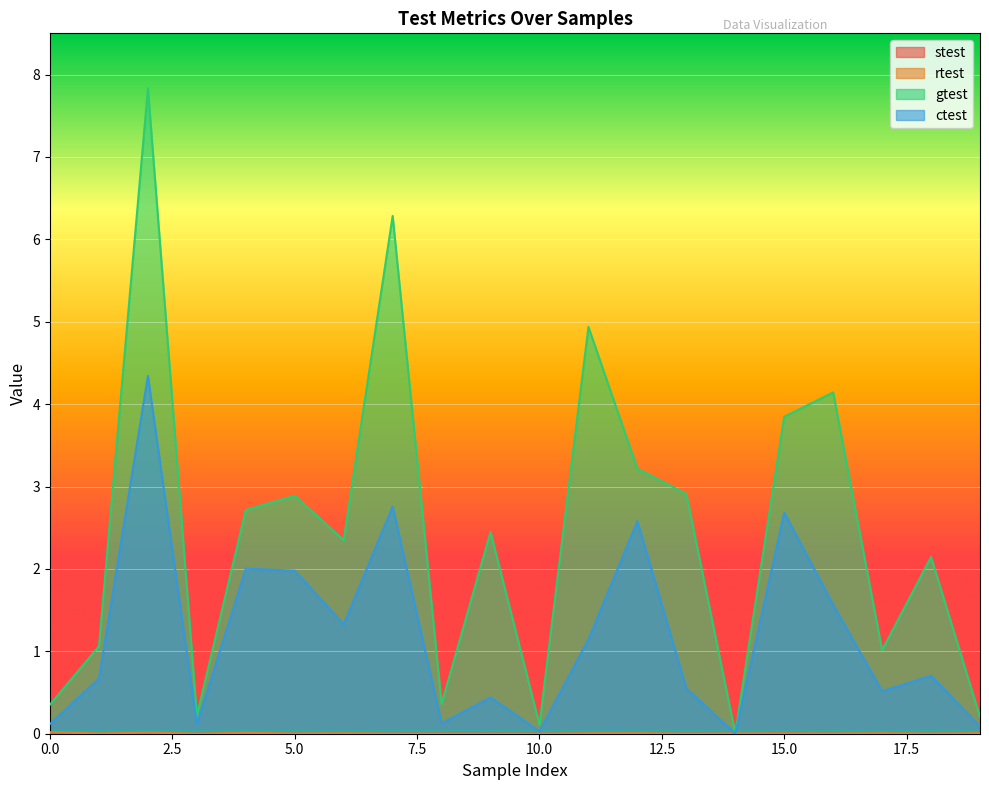

Does the chart display data point markers on the line(s)?

No